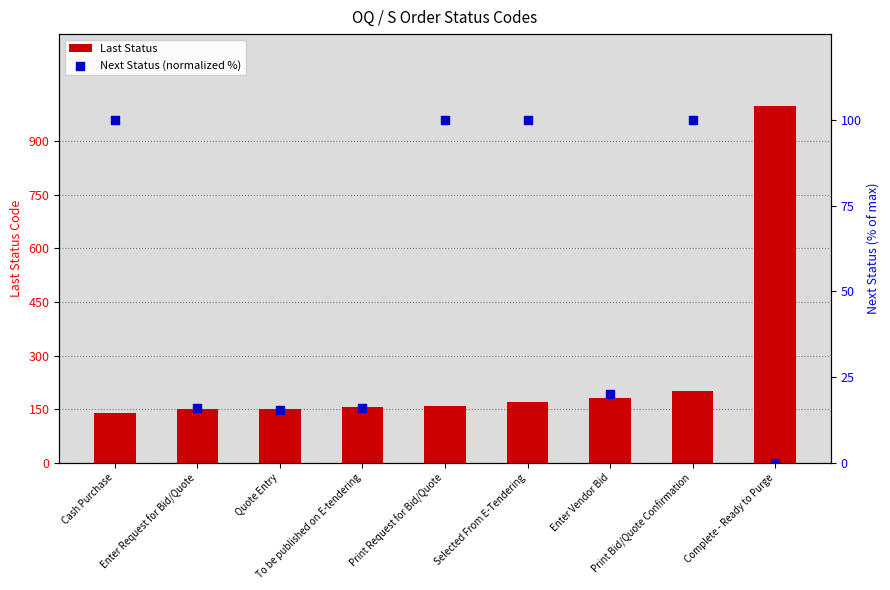

At which category is the sum across all series the highest?

Complete - Ready to Purge